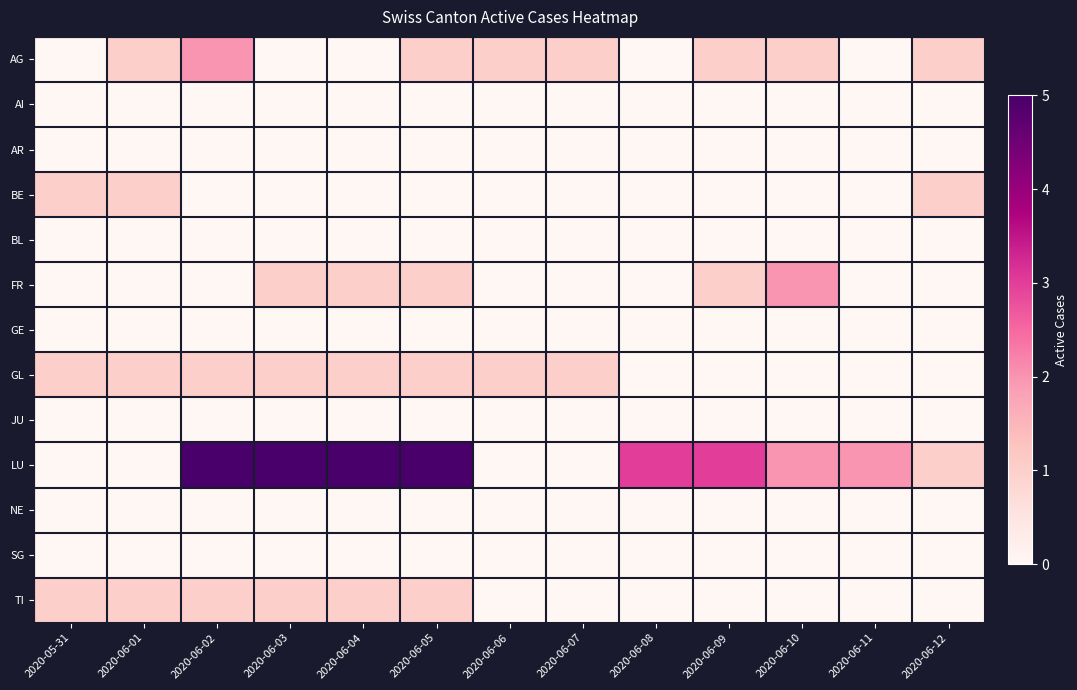

What is the spread (max minus min) of values at 2020-05-31?

1